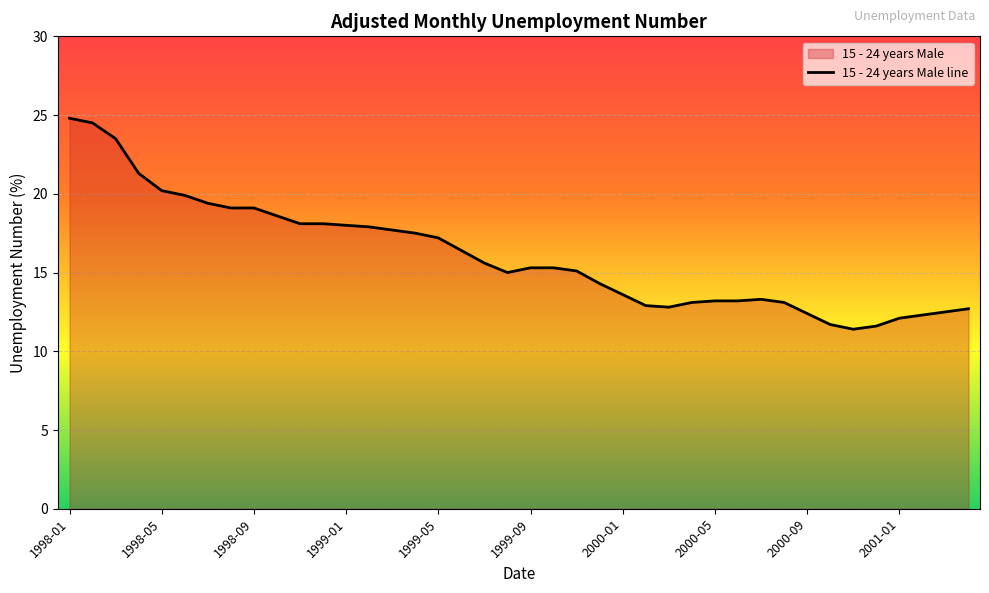

At which label does the data first exceed 15?

1998-01